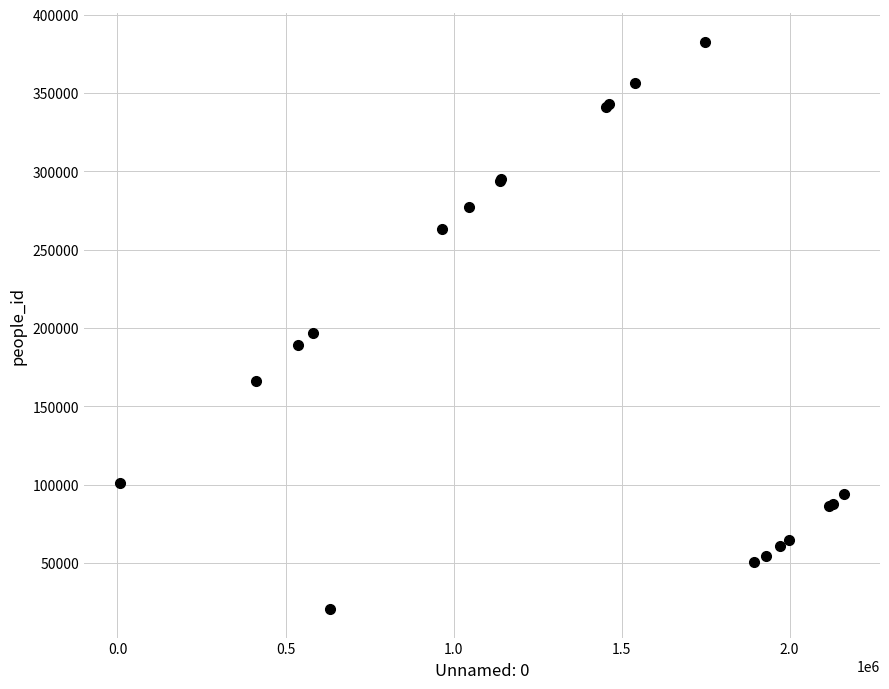

What Y value in the scatter plot is closest to 201739?

196828